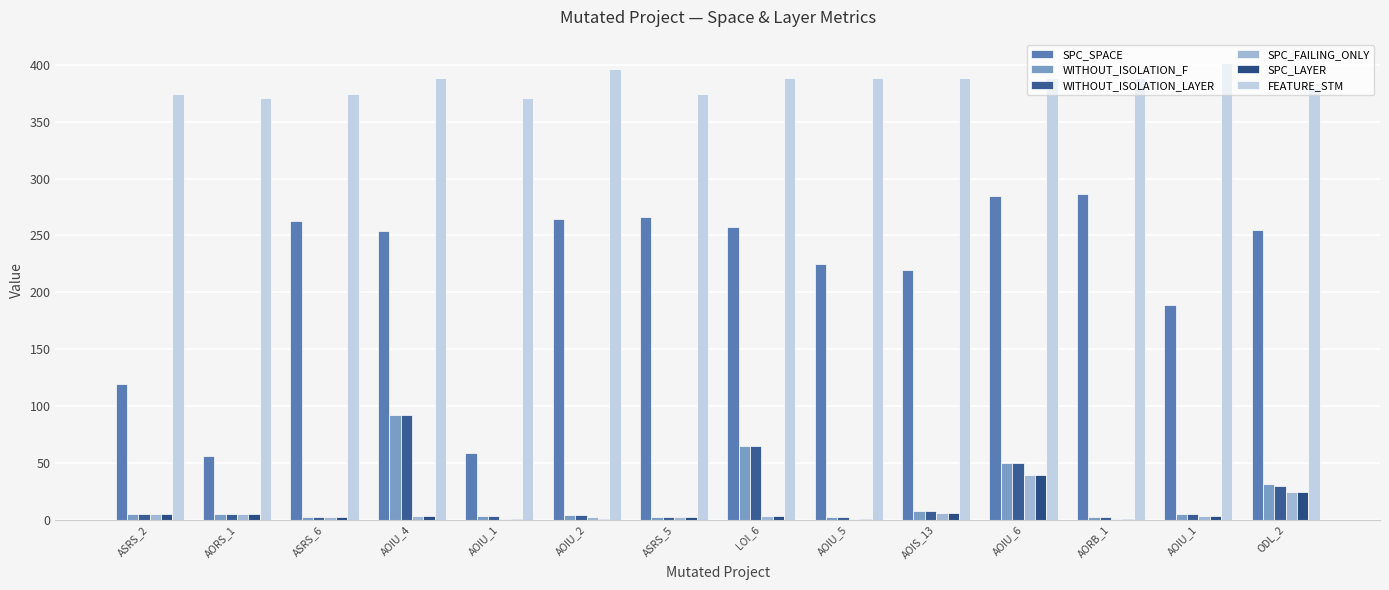

How many groups of bars are there?

14